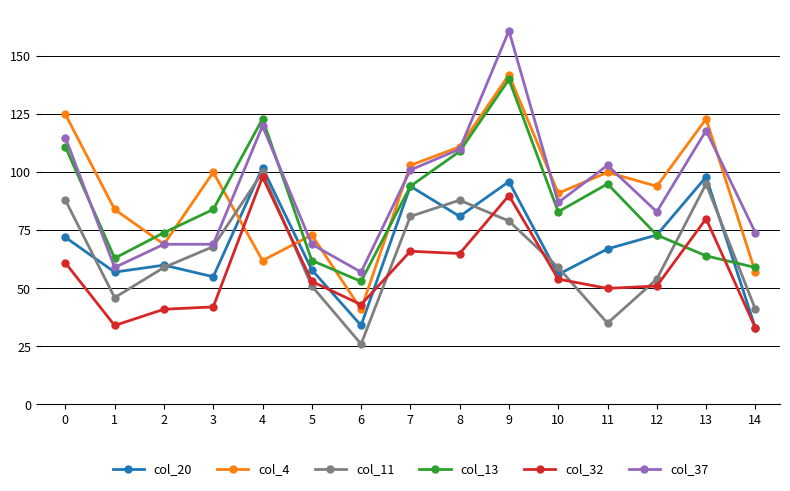

What are all the series names shown in the legend?

col_20, col_4, col_11, col_13, col_32, col_37